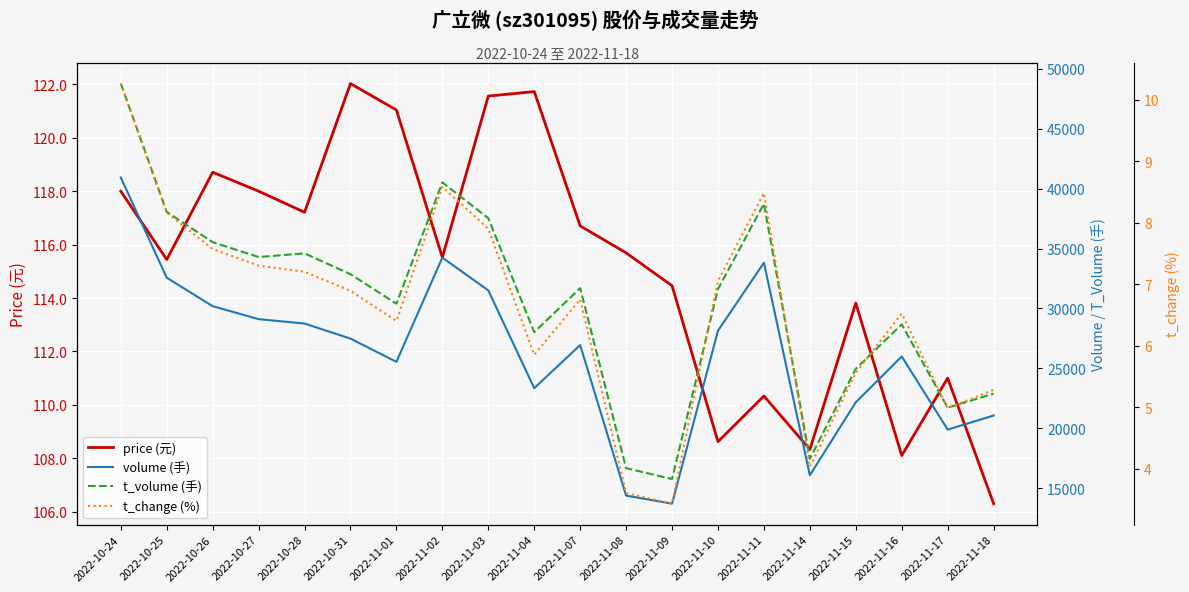

True or false: volume (手) has more than 2 interior local peaks.

True